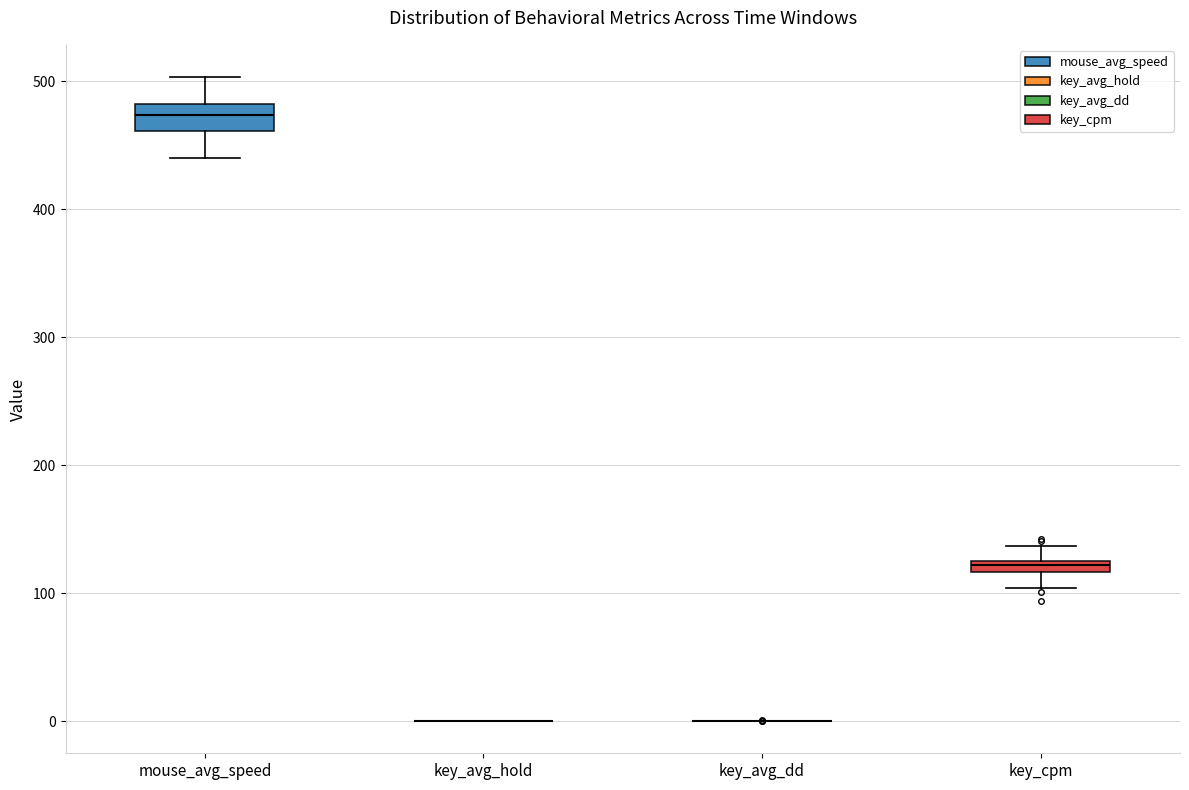

Comparing the boxes themselves (not the whiskers), which one is the tallest?

mouse_avg_speed